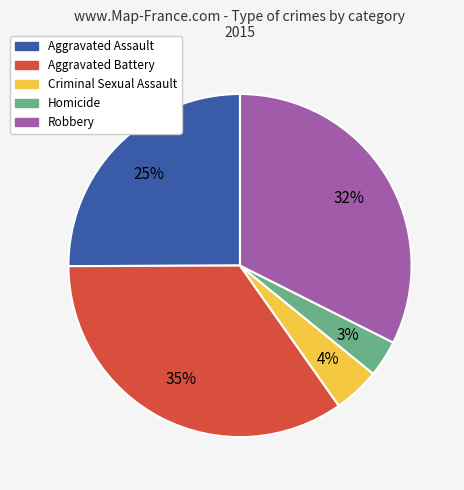

To the nearest percent, what portion does Robbery represent?

32%